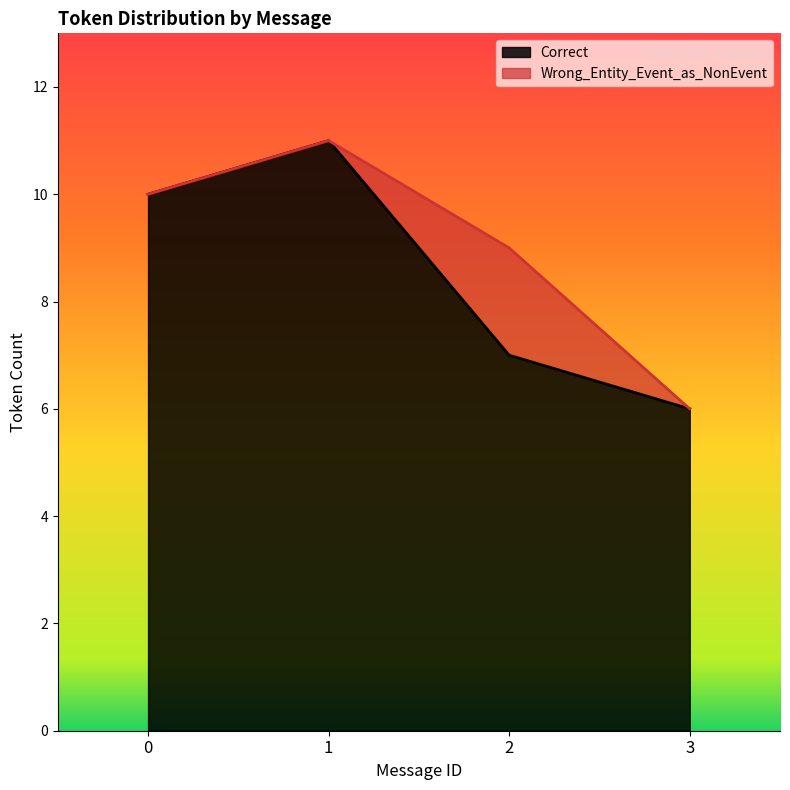

Which label corresponds to the smallest value in the chart?

3